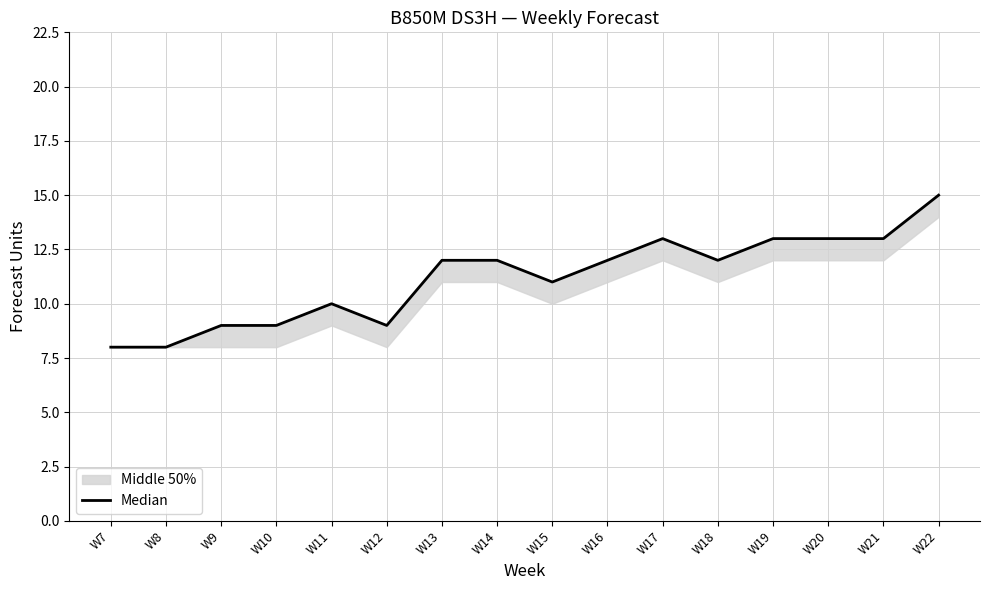

Between W12 and W10, which is larger?

W12